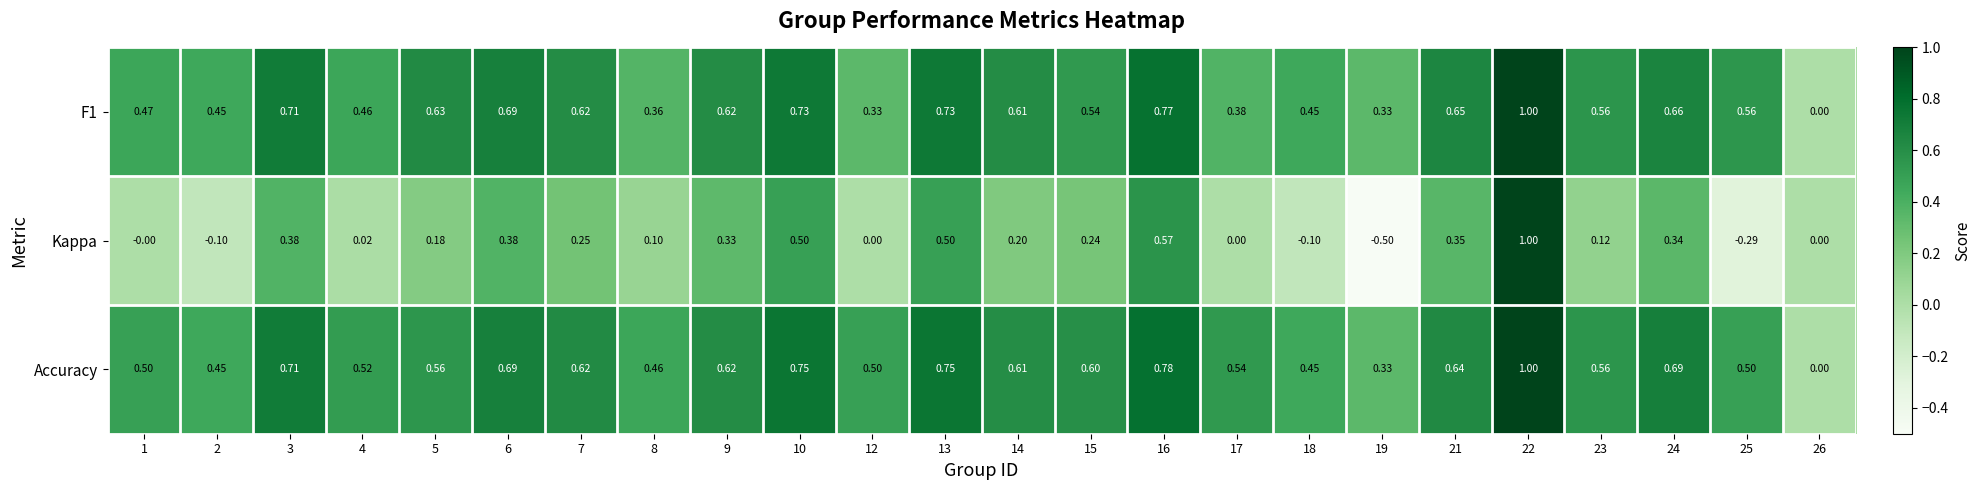

How many positive values does the Accuracy series have?

23